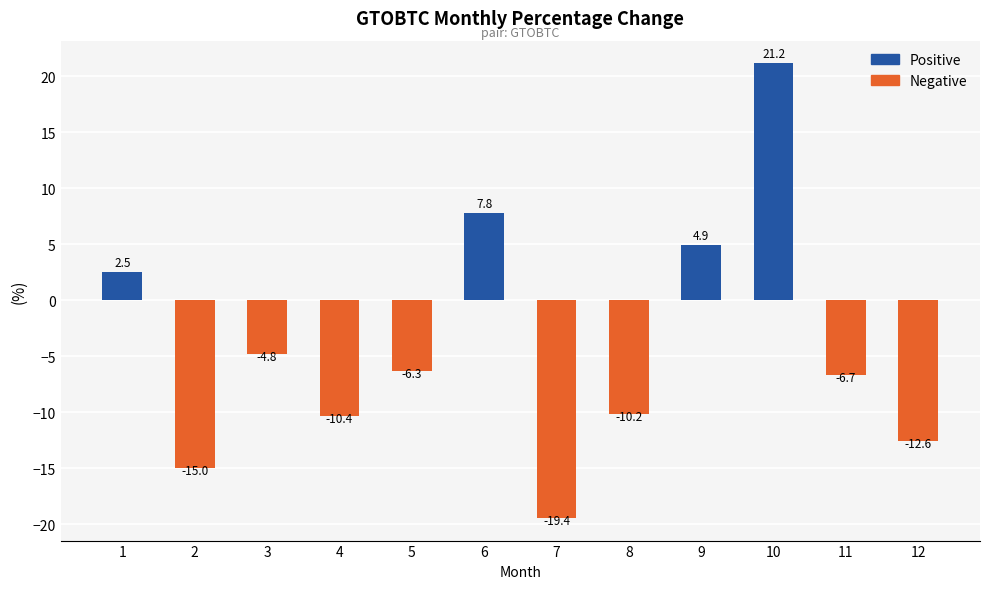

True or false: the data shows -10.2 at 8.

True